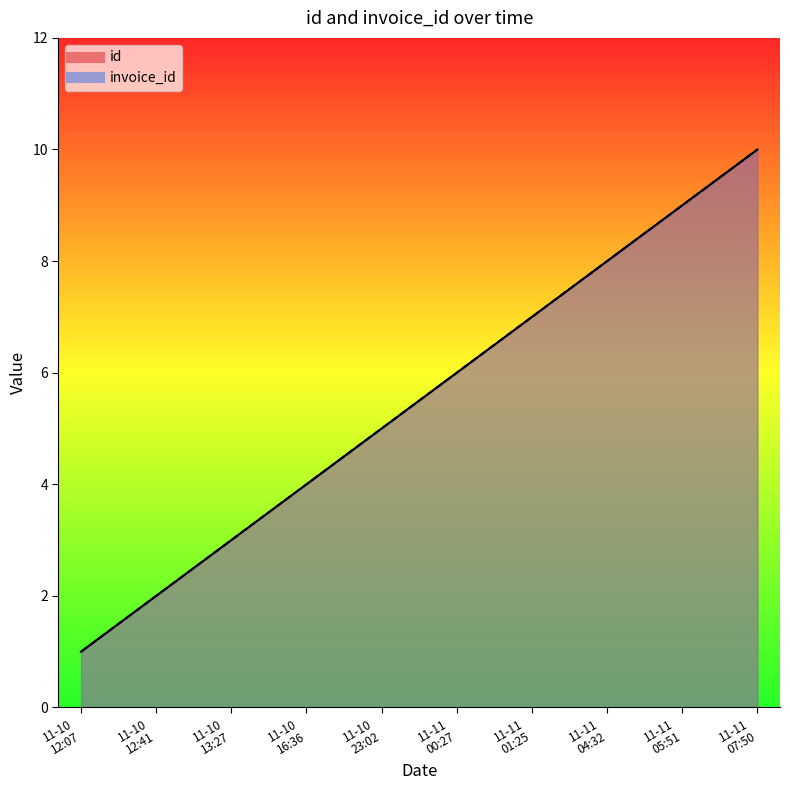

True or false: id and invoice_id intersect in this chart.

False